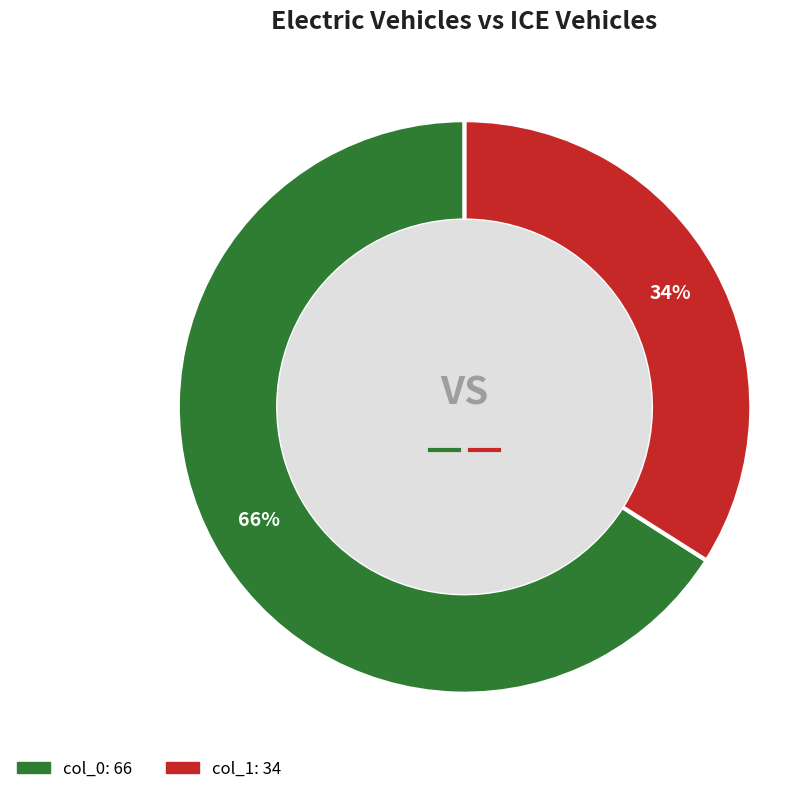

Which category has the biggest portion of the pie?

col_0